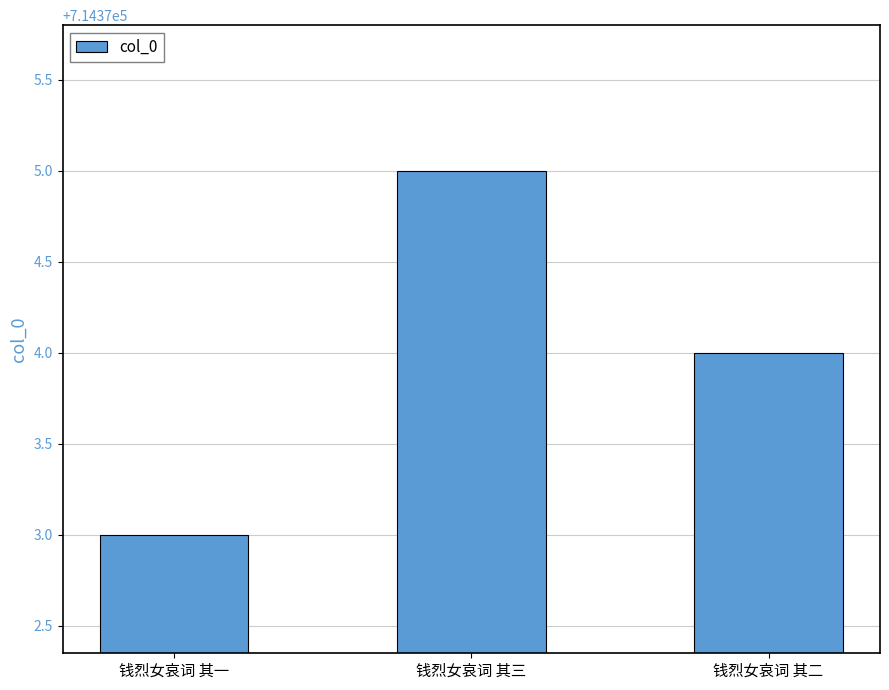

Reading left to right, what are all the values shown in this chart?

钱烈女哀词 其一=714373	钱烈女哀词 其三=714375	钱烈女哀词 其二=714374